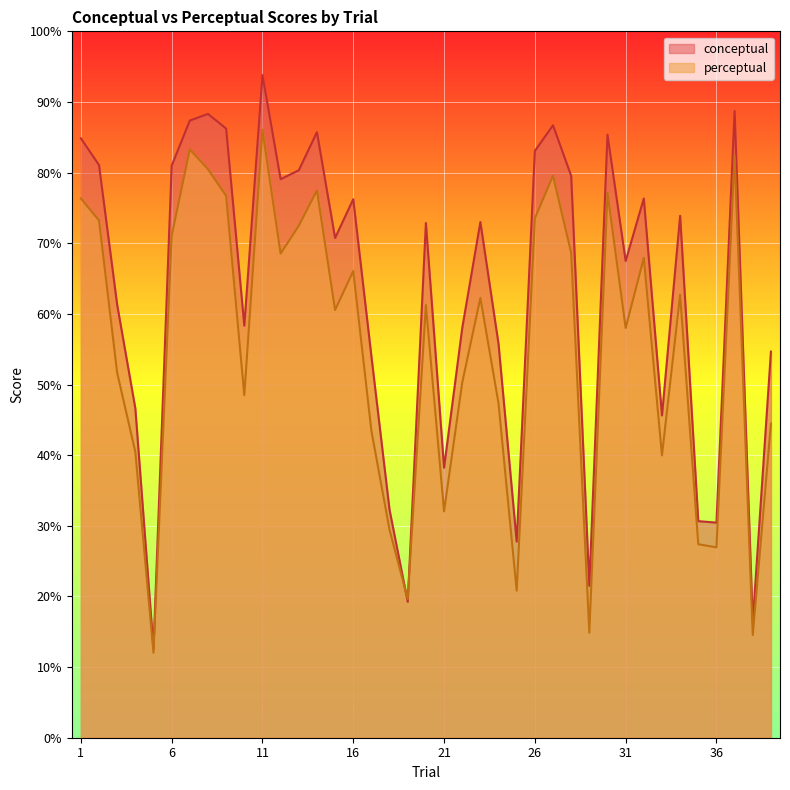

True or false: perceptual has a value of 58.0 at 31.

True